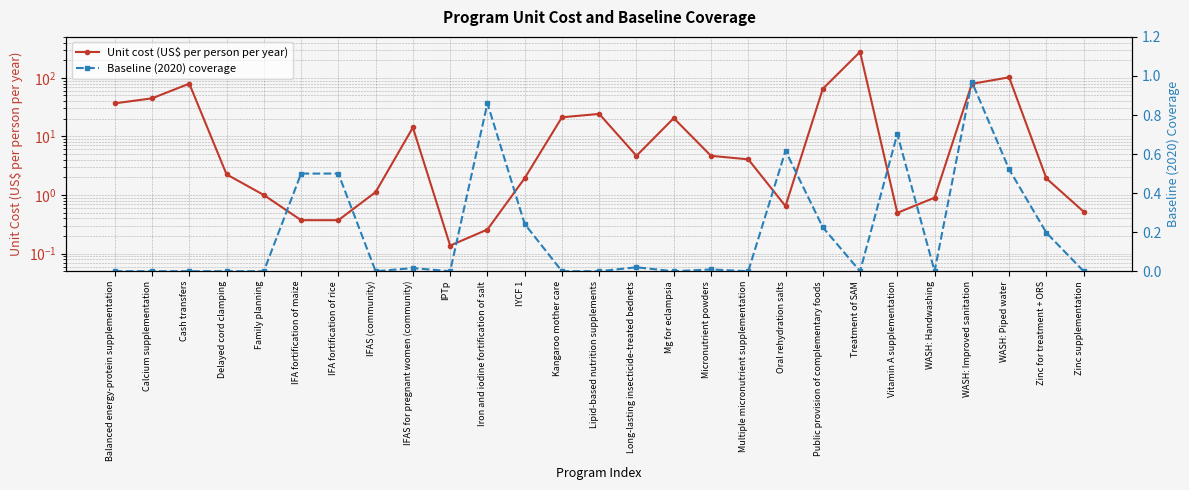

Which series has the largest total across all categories?

Unit cost (US$ per person per year)